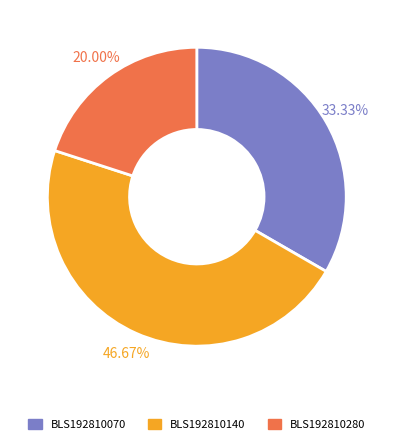

Do BLS192810140 and BLS192810070 together represent more than half of the pie?

Yes